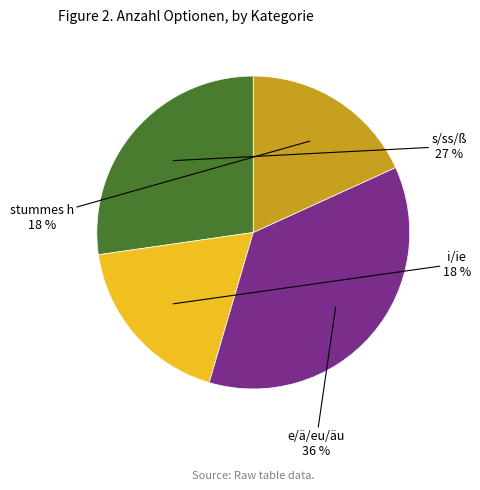

How many slices are in this pie chart?

4